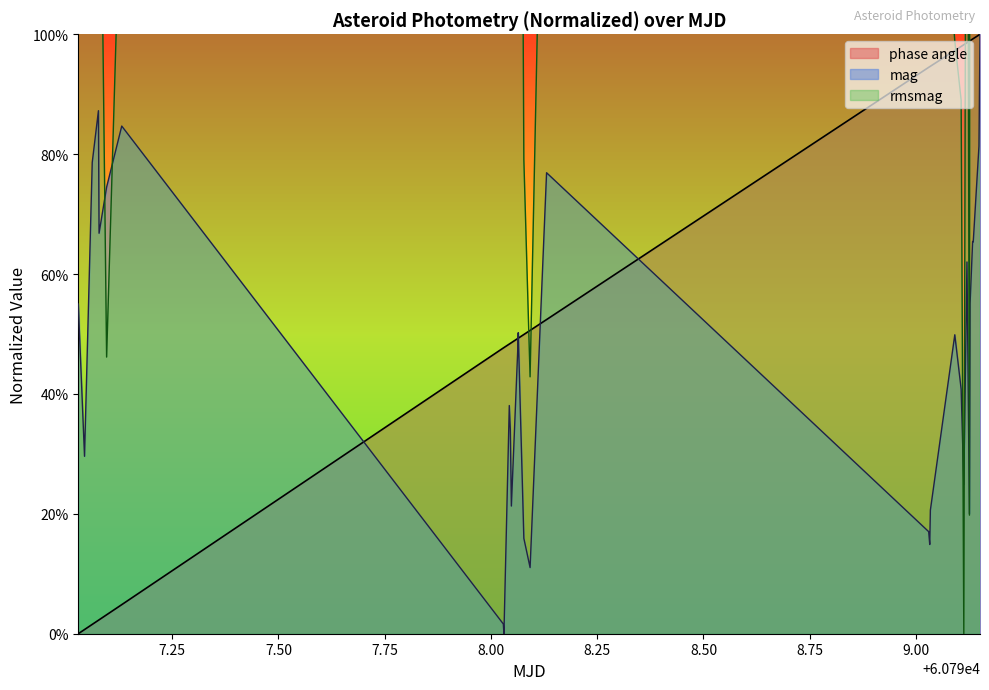

What is the sum of all phase angle values?

17.8